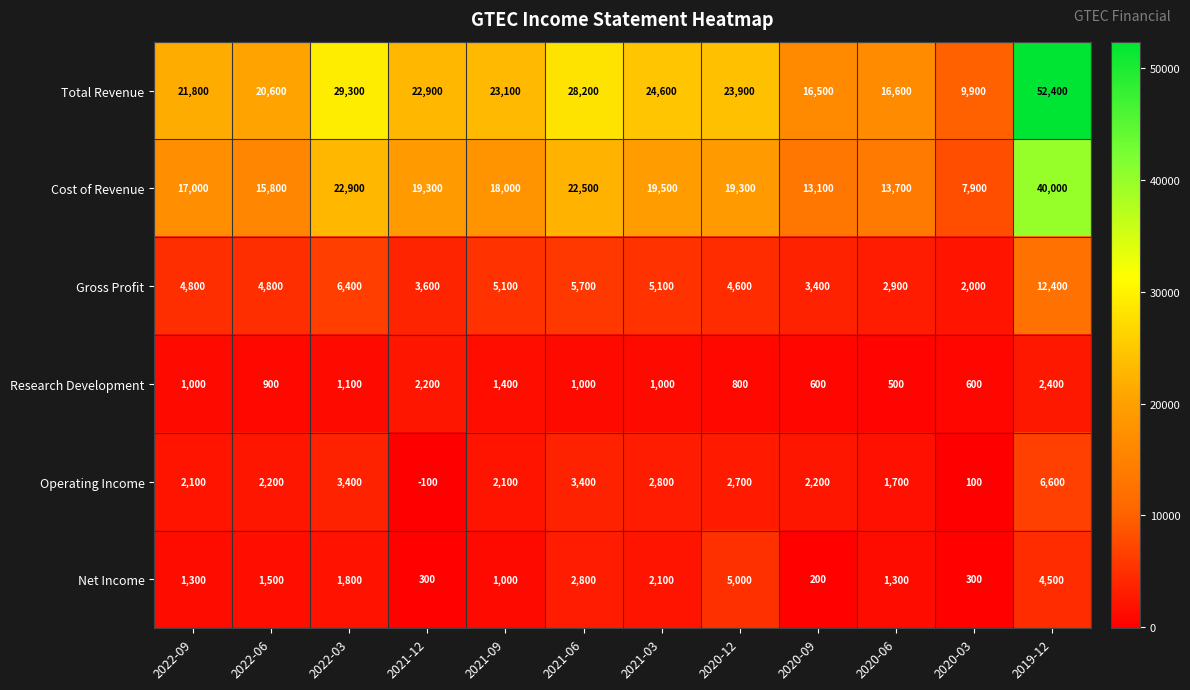

At how many categories does at least one series exceed 5985?

12